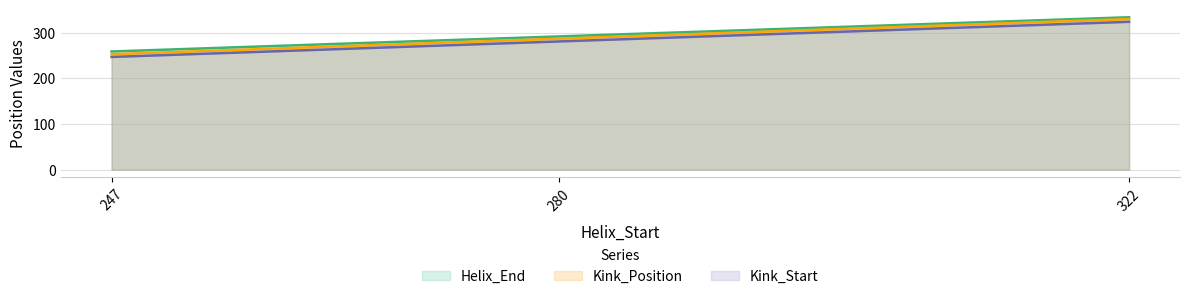

What is the highest value of the Helix_End series?

334